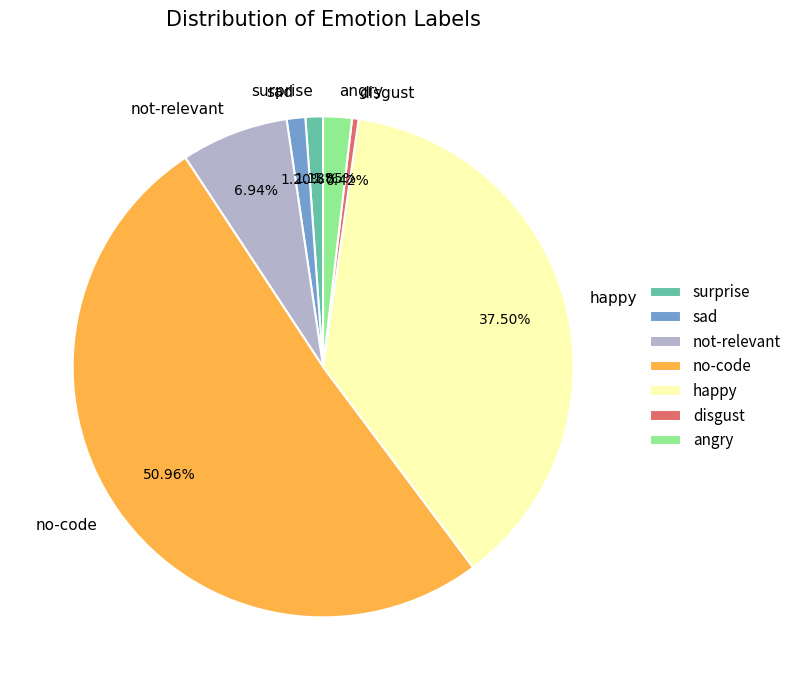

Is there a majority slice in this chart?

Yes